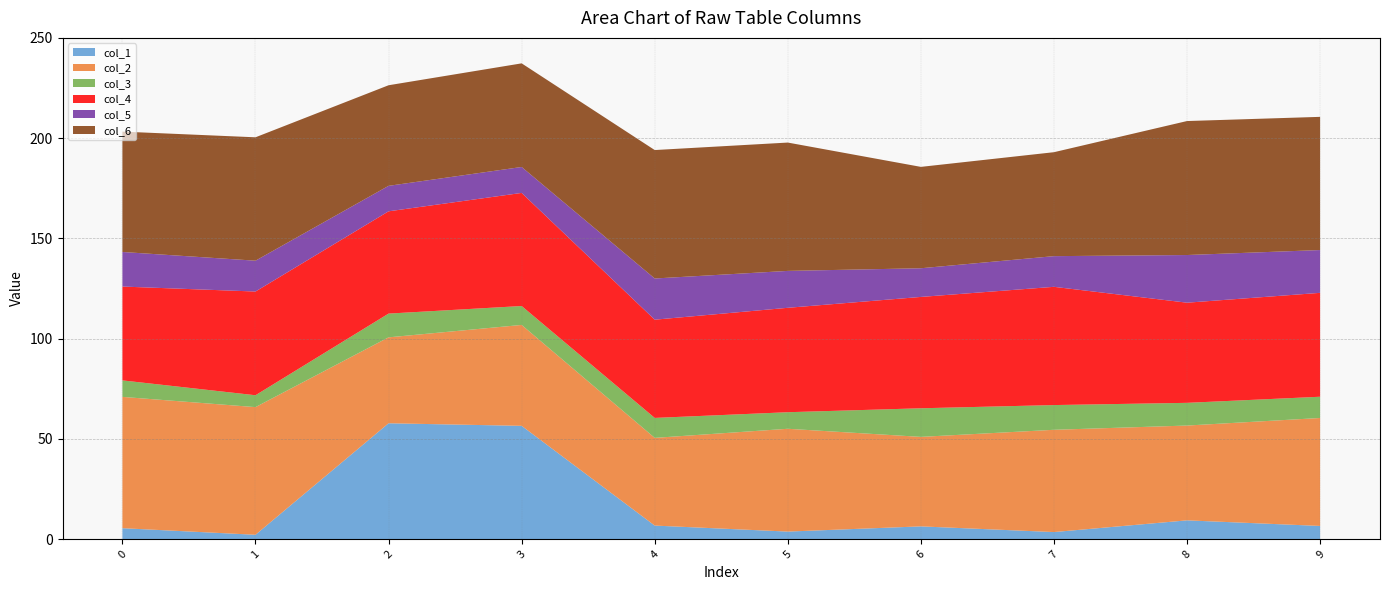

What is the total value across all series at 3?

237.3